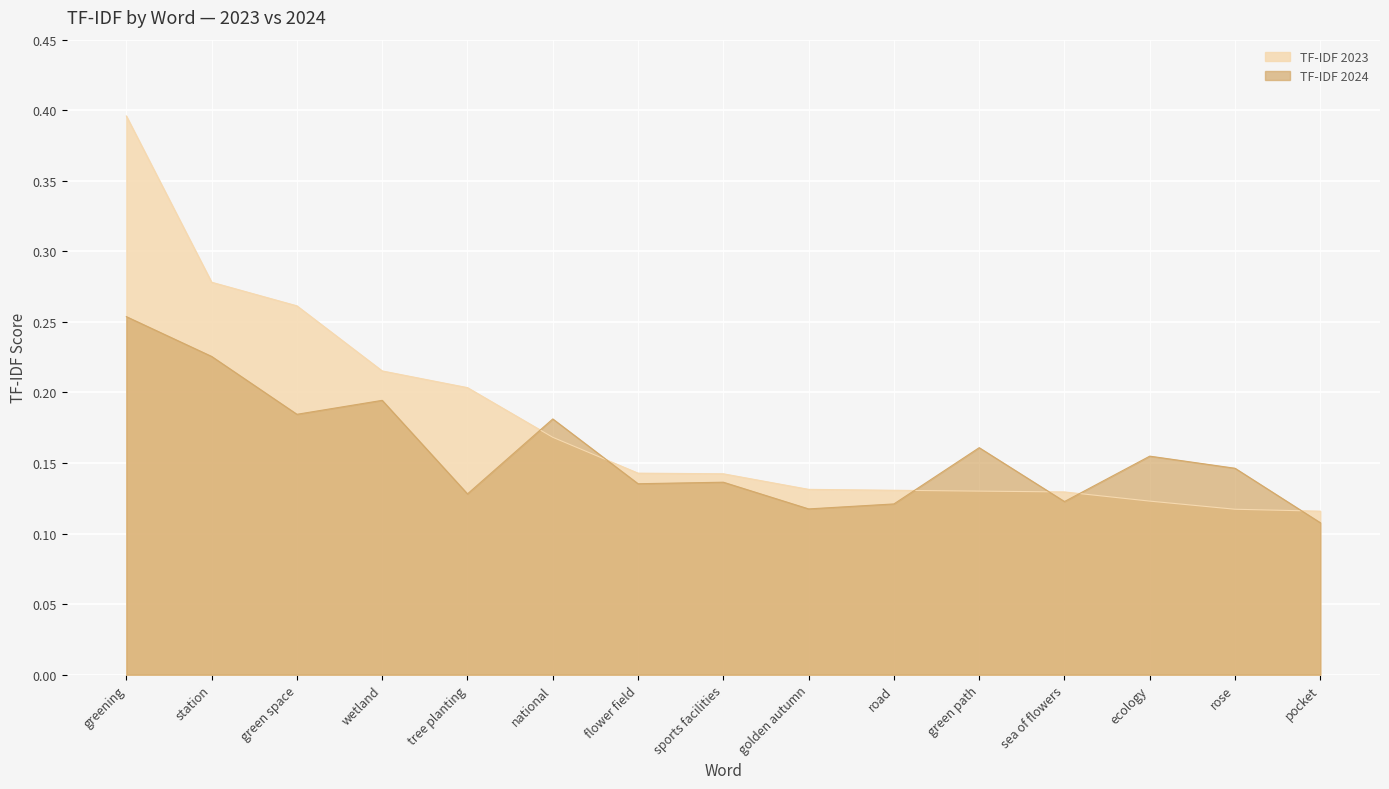

How many times do TF-IDF 2024 and TF-IDF 2023 cross each other?

6